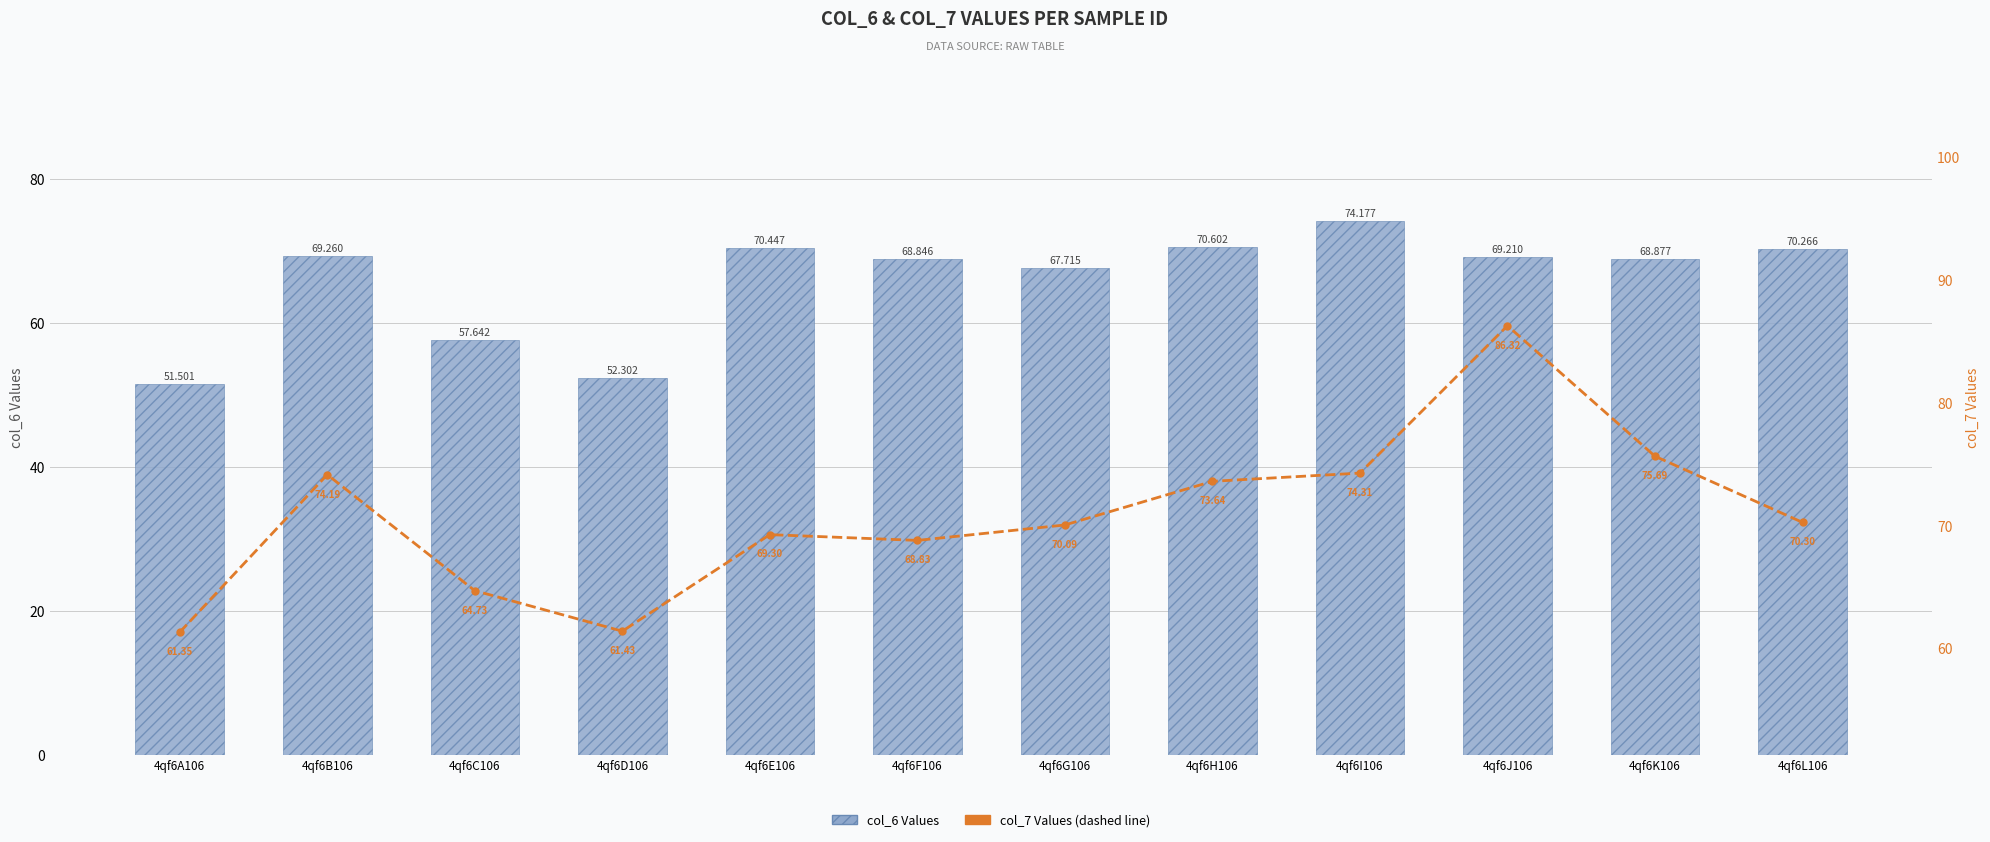

What is the difference between the maximum and second lowest values in the col_6 Values series?

21.9